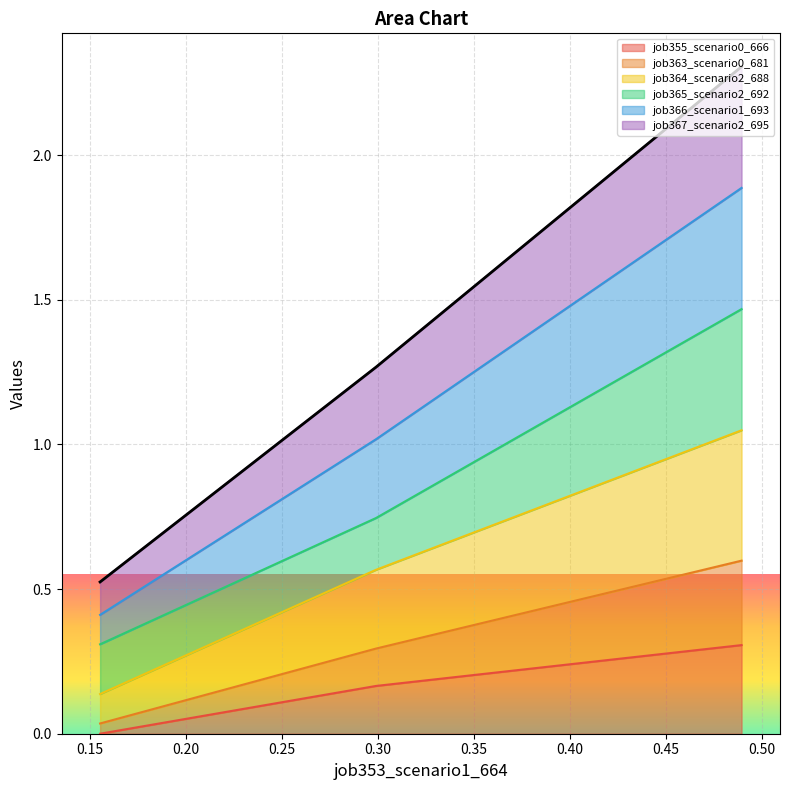

At how many categories does at least one series exceed 0?

3